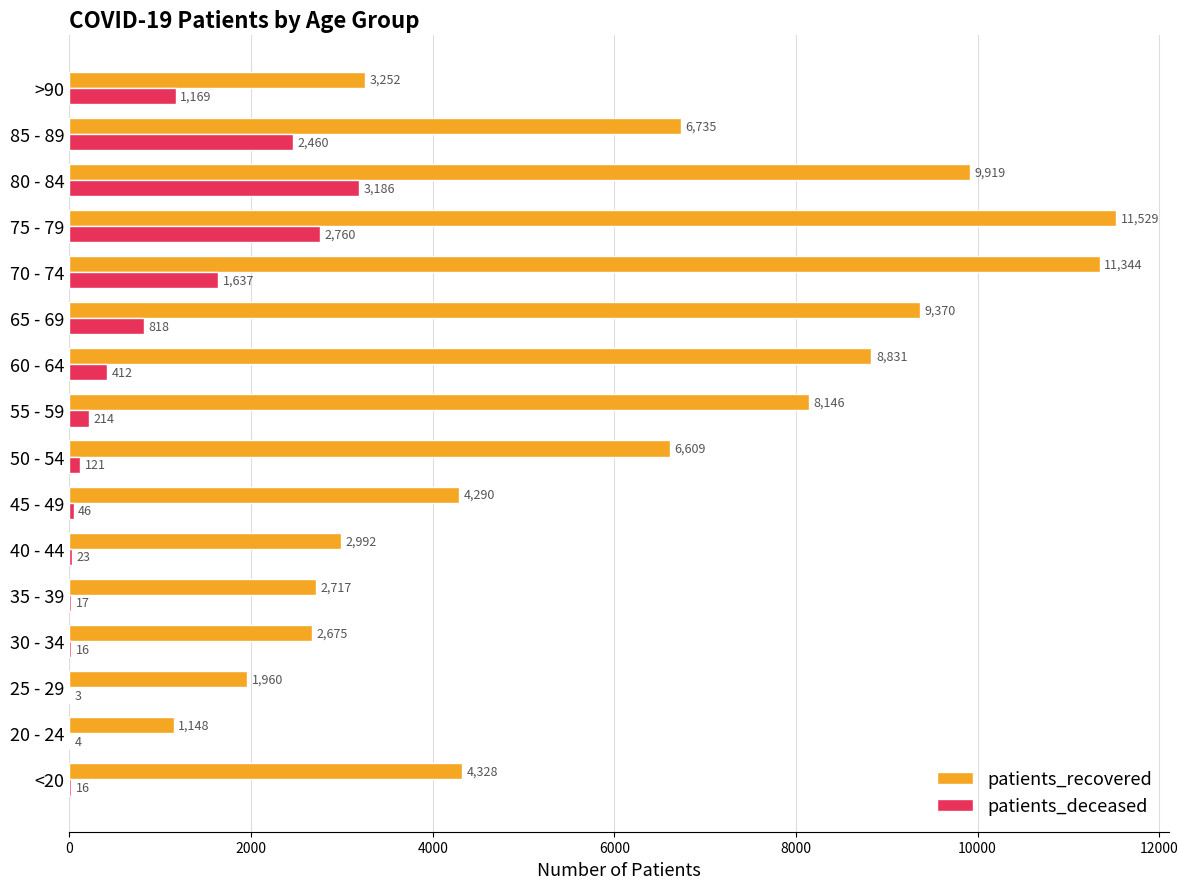

Is it true that patients_recovered equals 11529 at 75 - 79?

True